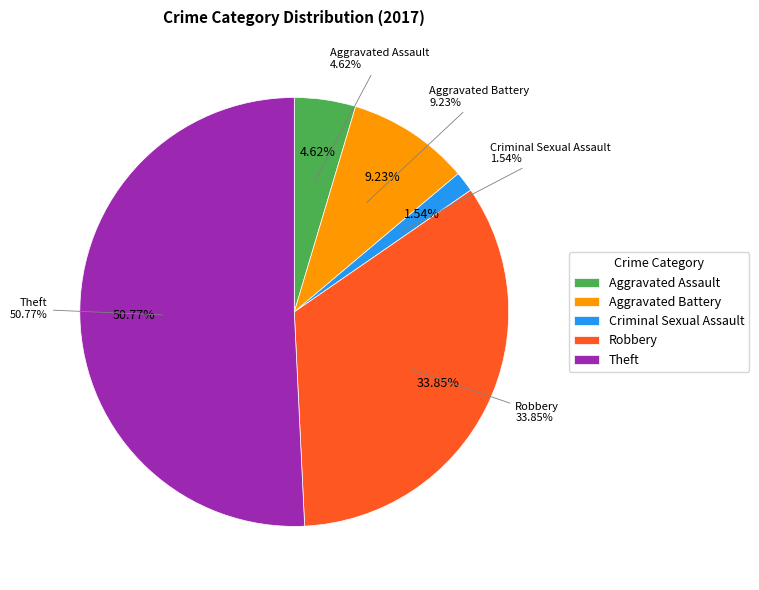

To the nearest percent, what is the combined percentage of Aggravated Battery and Aggravated Assault?

14%